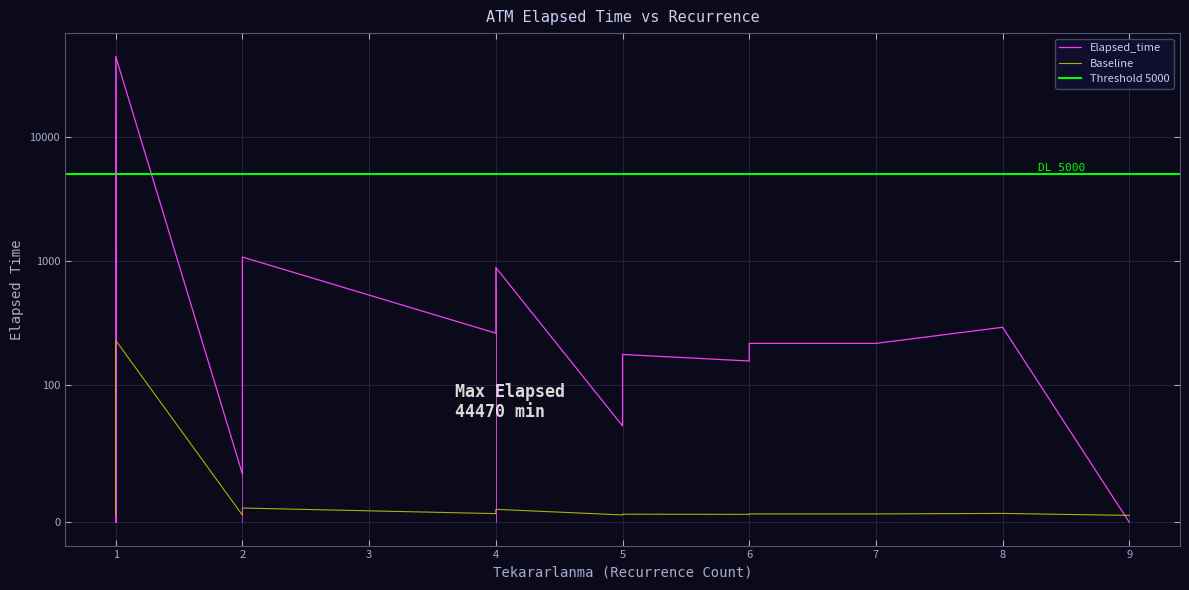

What is the value of the Tekararlanma point at the 4th from the left?

2